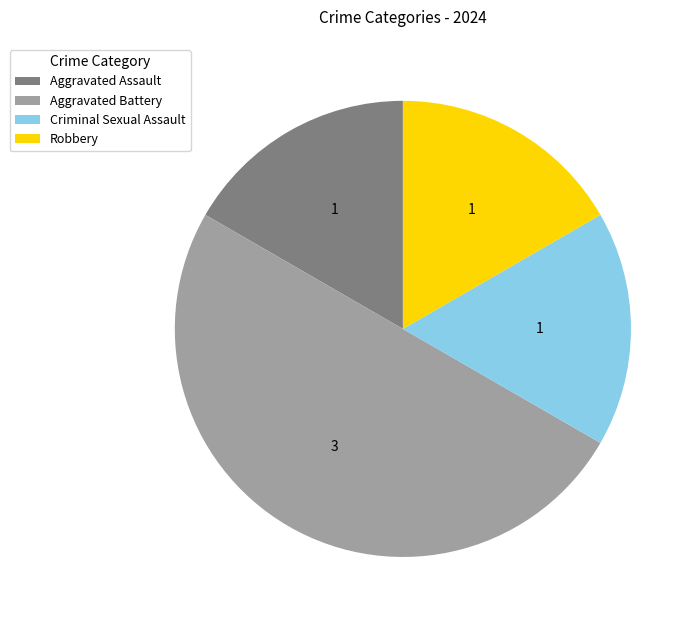

Does Criminal Sexual Assault represent more than half of the total?

No